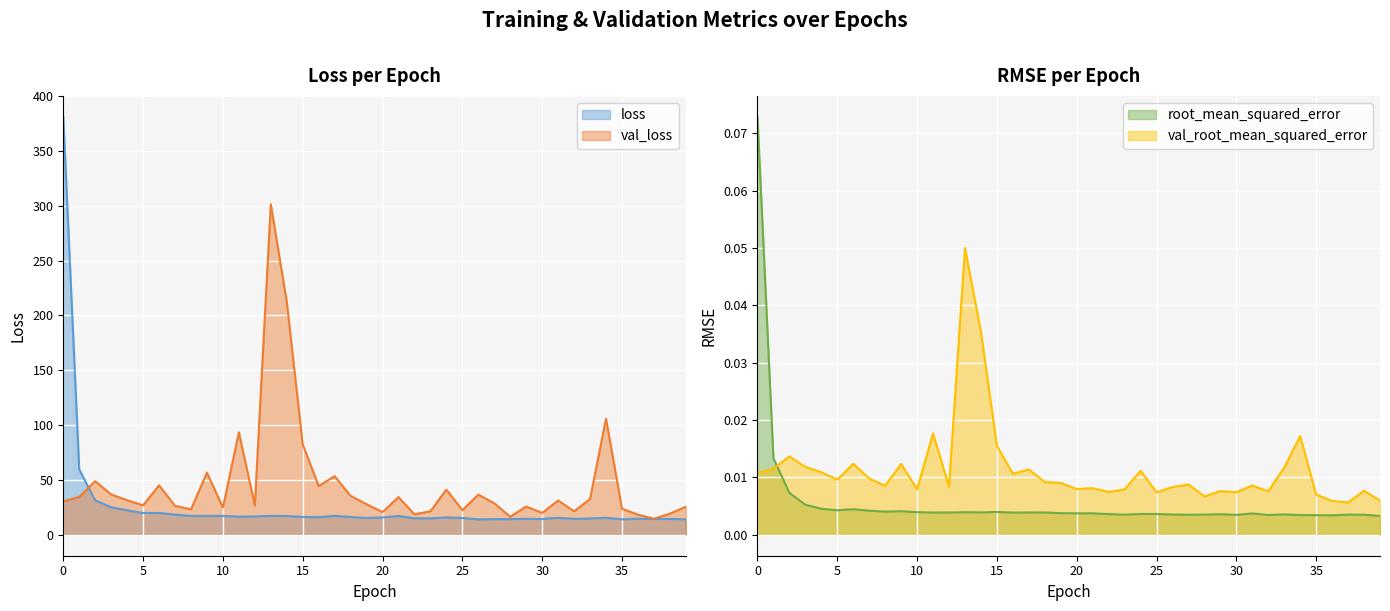

How many data points does each series have?

40